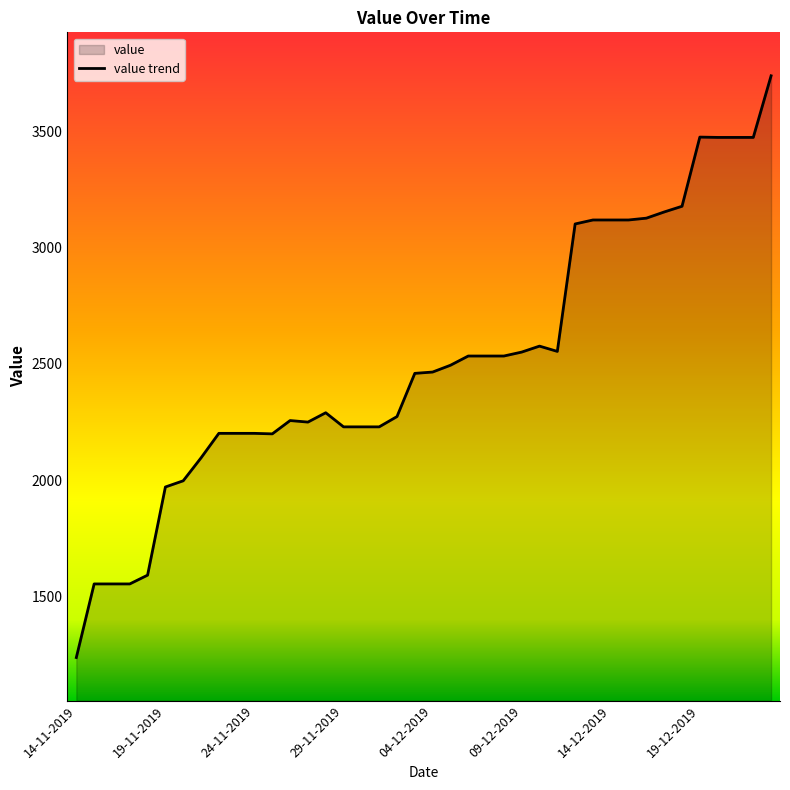

True or false: the data shows 1362.2 at 13.

False